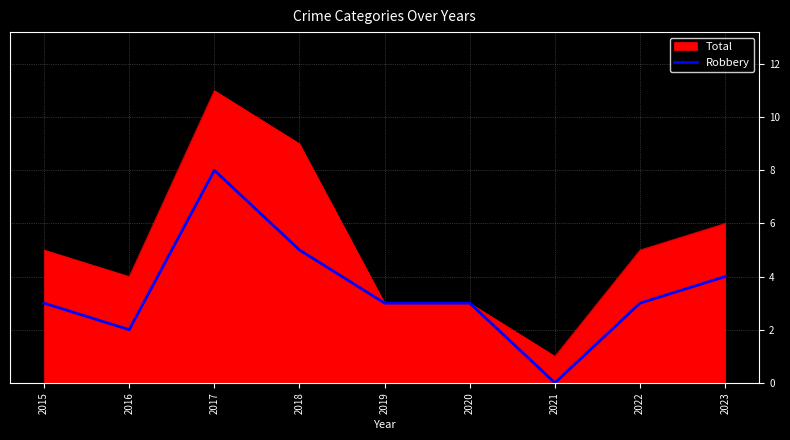

Which series has the largest total across all categories?

Total